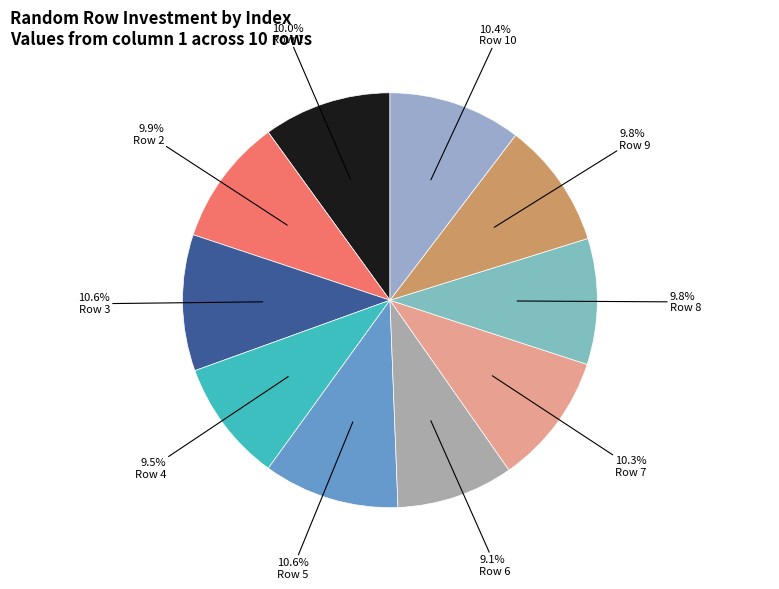

How many segments does this pie chart have?

10